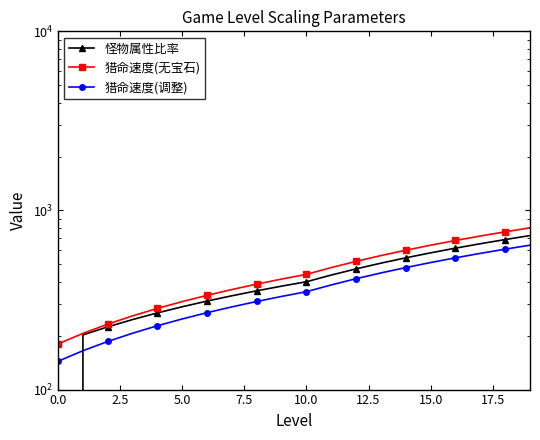

How many lines are shown in the chart?

3